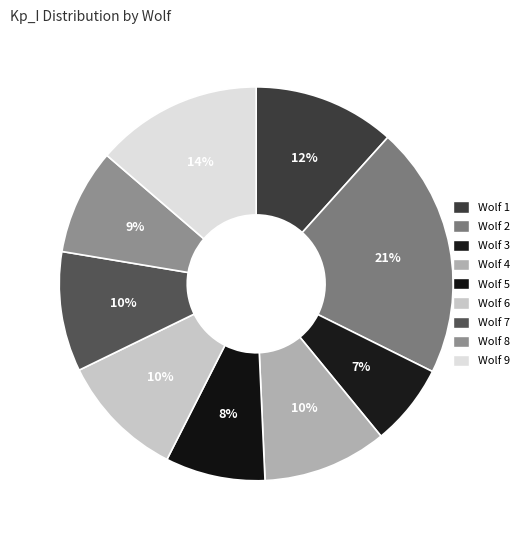

How many slices are in this pie chart?

9